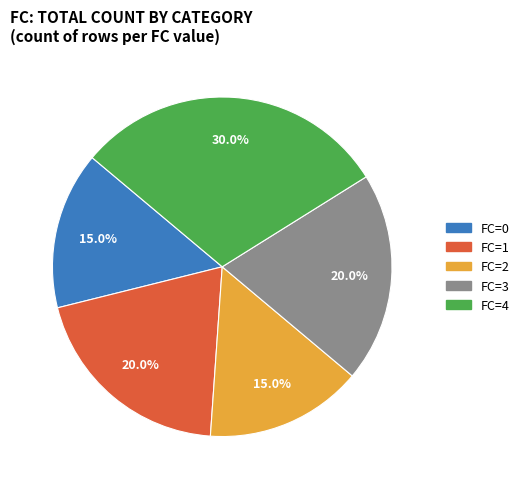

Is there any slice that represents more than half of the pie?

No